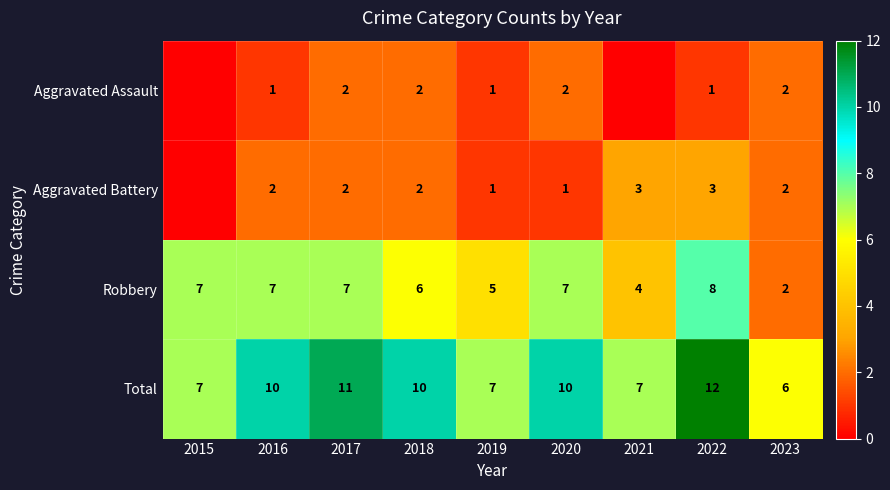

What is the total value across all series at 2018?

20